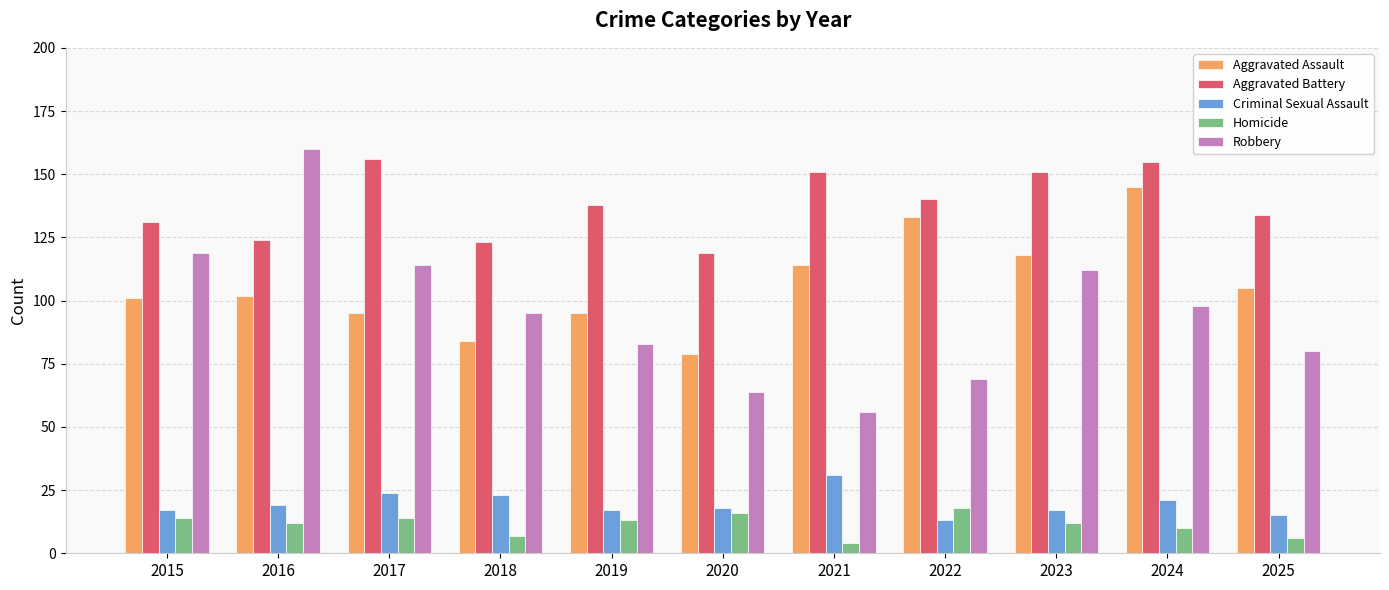

How many bars are there in total?

55